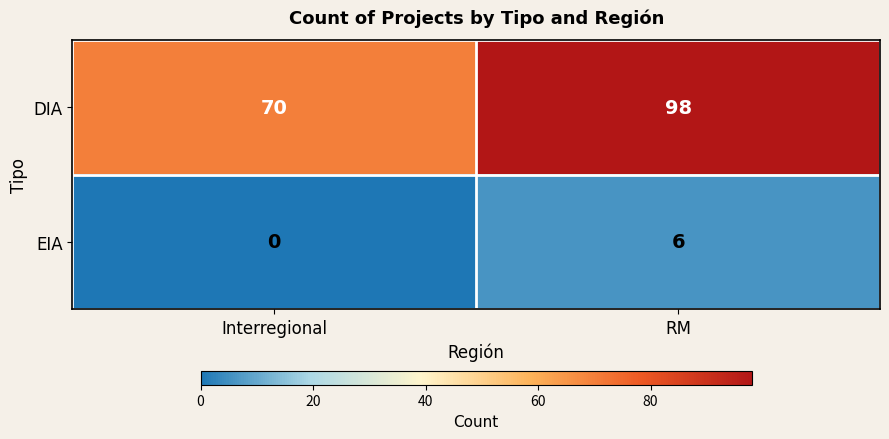

What is the difference between the highest and lowest values at Interregional?

70